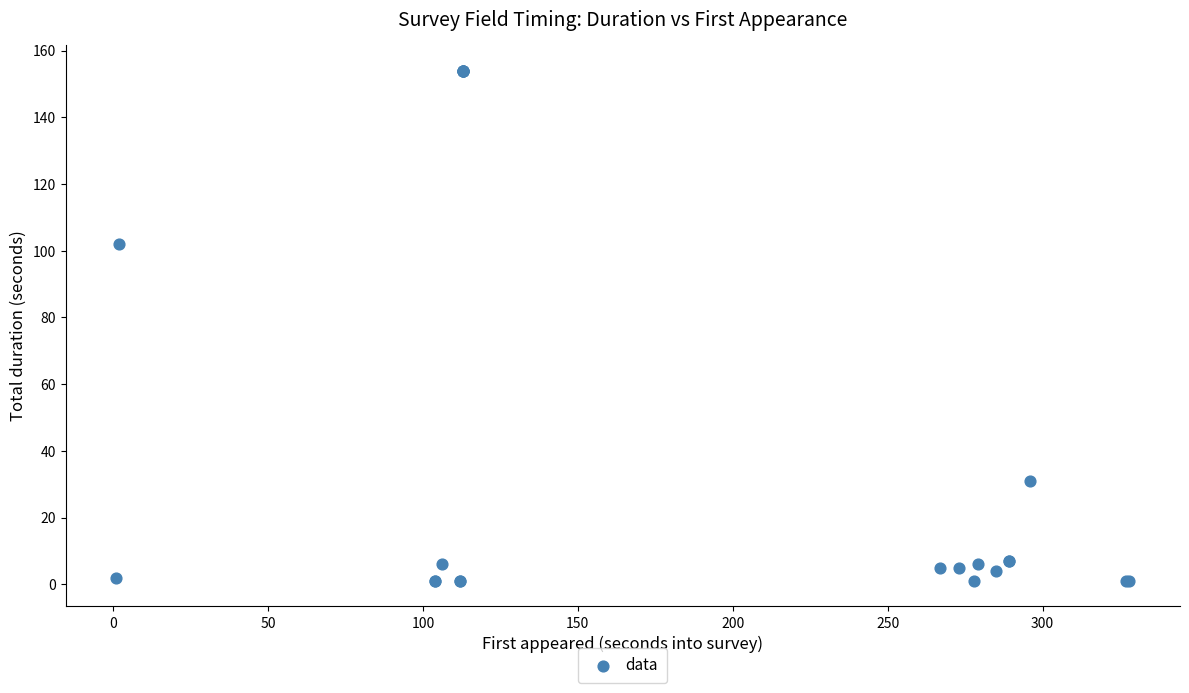

What Y value in the scatter plot is closest to 77?

102